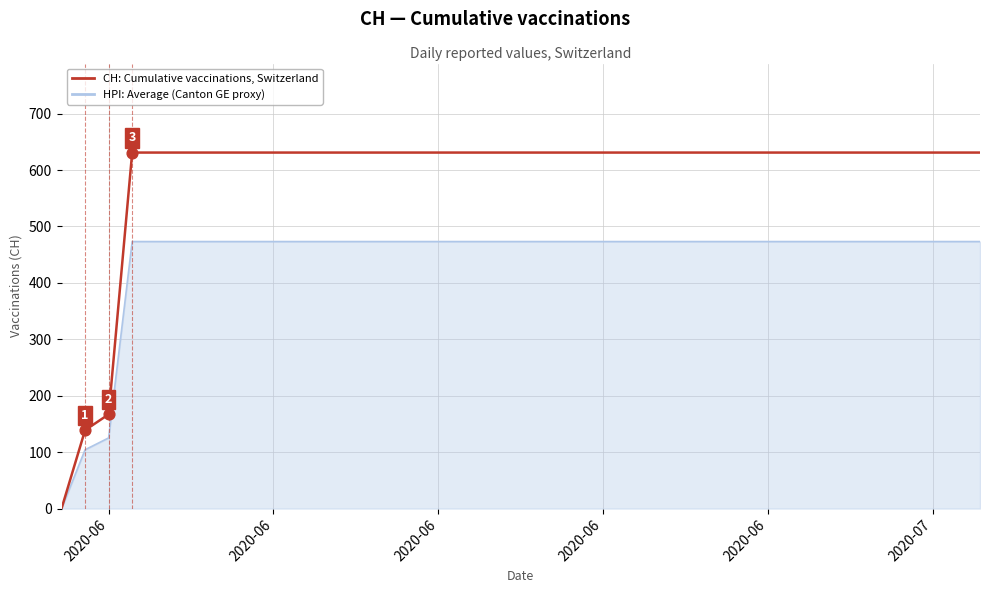

List the series in order of their peak value, lowest first.

HPI: Average (Canton GE proxy), CH: Cumulative vaccinations, Switzerland